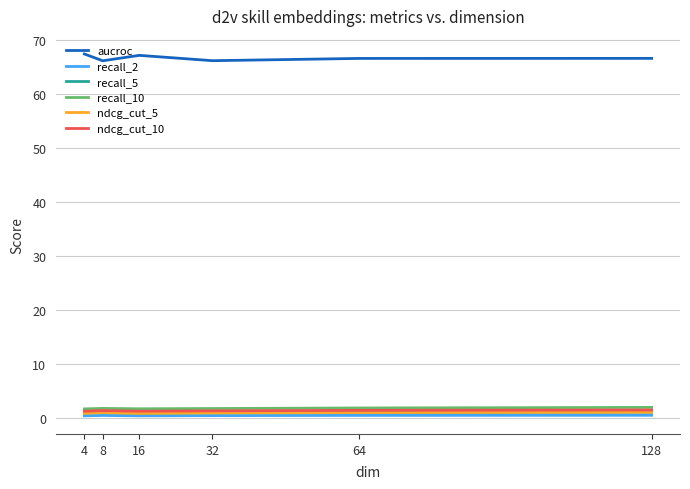

What is the maximum value for recall_10?

1.9